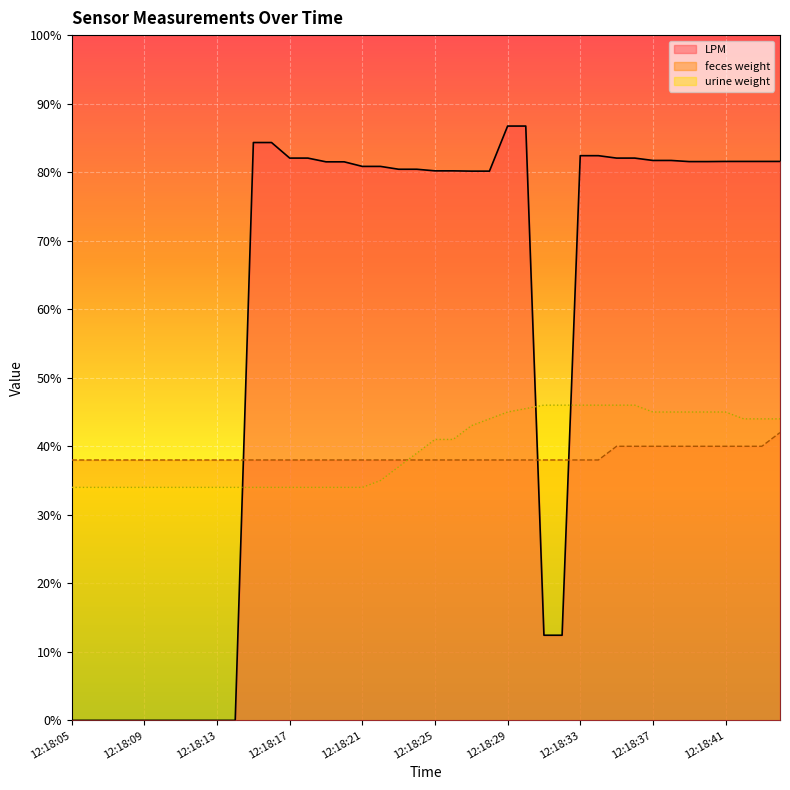

Reading left to right, extract all data points from this chart.

LPM: 12:18:05=0.0	12:18:06=0.0	12:18:07=0.0	12:18:08=0.0	12:18:09=0.0	12:18:10=0.0	12:18:11=0.0	12:18:12=0.0	12:18:13=0.0	12:18:14=0.0	12:18:15=8.4	12:18:16=8.4	12:18:17=8.2	12:18:18=8.2	12:18:19=8.2	12:18:20=8.2	12:18:21=8.1	12:18:22=8.1	12:18:23=8.0	12:18:24=8.0	12:18:25=8.0	12:18:26=8.0	12:18:27=8.0	12:18:28=8.0	12:18:29=8.7	12:18:30=8.7	12:18:31=1.2	12:18:32=1.2	12:18:33=8.2	12:18:34=8.2	12:18:35=8.2	12:18:36=8.2	12:18:37=8.2	12:18:38=8.2	12:18:39=8.2	12:18:40=8.2	12:18:41=8.2	12:18:42=8.2	12:18:43=8.2	12:18:44=8.2
feces weight: 12:18:05=3.8	12:18:06=3.8	12:18:07=3.8	12:18:08=3.8	12:18:09=3.8	12:18:10=3.8	12:18:11=3.8	12:18:12=3.8	12:18:13=3.8	12:18:14=3.8	12:18:15=3.8	12:18:16=3.8	12:18:17=3.8	12:18:18=3.8	12:18:19=3.8	12:18:20=3.8	12:18:21=3.8	12:18:22=3.8	12:18:23=3.8	12:18:24=3.8	12:18:25=3.8	12:18:26=3.8	12:18:27=3.8	12:18:28=3.8	12:18:29=3.8	12:18:30=3.8	12:18:31=3.8	12:18:32=3.8	12:18:33=3.8	12:18:34=3.8	12:18:35=4.0	12:18:36=4.0	12:18:37=4.0	12:18:38=4.0	12:18:39=4.0	12:18:40=4.0	12:18:41=4.0	12:18:42=4.0	12:18:43=4.0	12:18:44=4.2
urine weight: 12:18:05=3.4	12:18:06=3.4	12:18:07=3.4	12:18:08=3.4	12:18:09=3.4	12:18:10=3.4	12:18:11=3.4	12:18:12=3.4	12:18:13=3.4	12:18:14=3.4	12:18:15=3.4	12:18:16=3.4	12:18:17=3.4	12:18:18=3.4	12:18:19=3.4	12:18:20=3.4	12:18:21=3.4	12:18:22=3.5	12:18:23=3.7	12:18:24=3.9	12:18:25=4.1	12:18:26=4.1	12:18:27=4.3	12:18:28=4.4	12:18:29=4.5	12:18:30=4.5	12:18:31=4.6	12:18:32=4.6	12:18:33=4.6	12:18:34=4.6	12:18:35=4.6	12:18:36=4.6	12:18:37=4.5	12:18:38=4.5	12:18:39=4.5	12:18:40=4.5	12:18:41=4.5	12:18:42=4.4	12:18:43=4.4	12:18:44=4.4